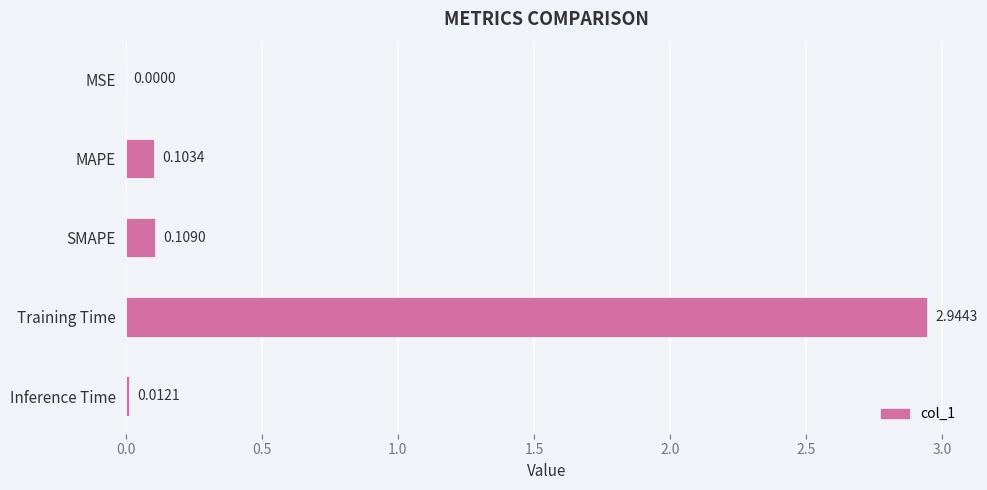

Are the bars grouped side by side (vs. stacked)?

No